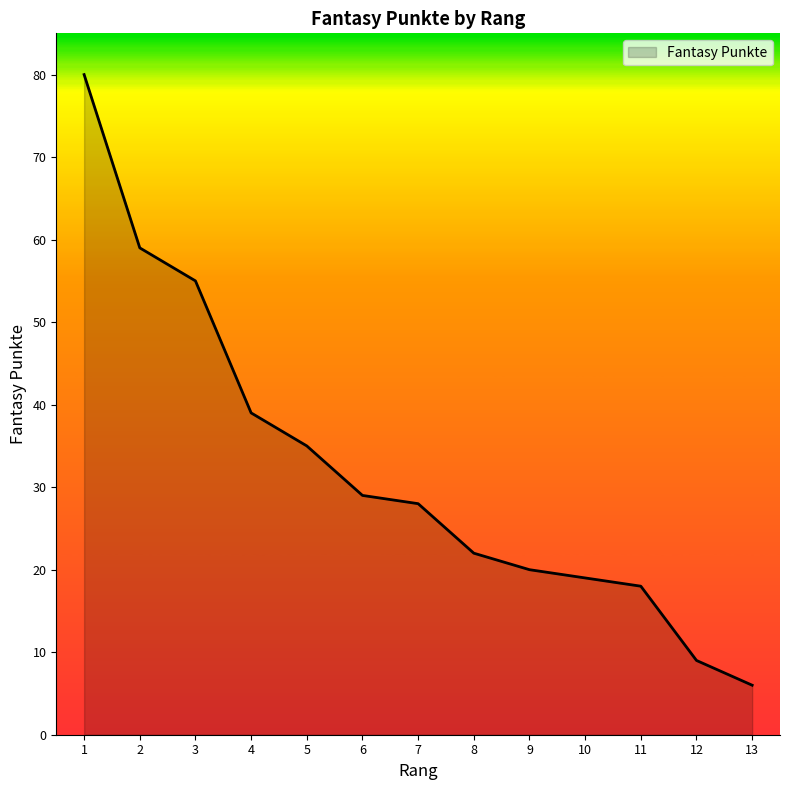

Which label corresponds to the smallest value in the chart?

13